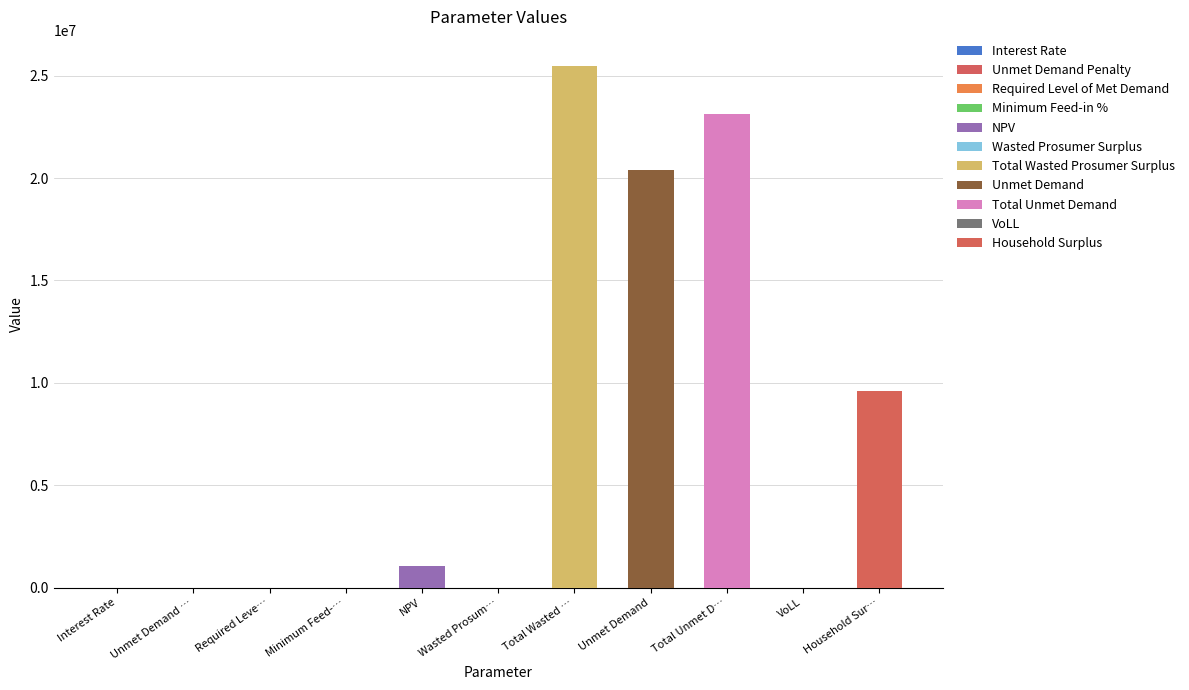

What is the label of the 4th bar from the left?

Minimum Feed-in %